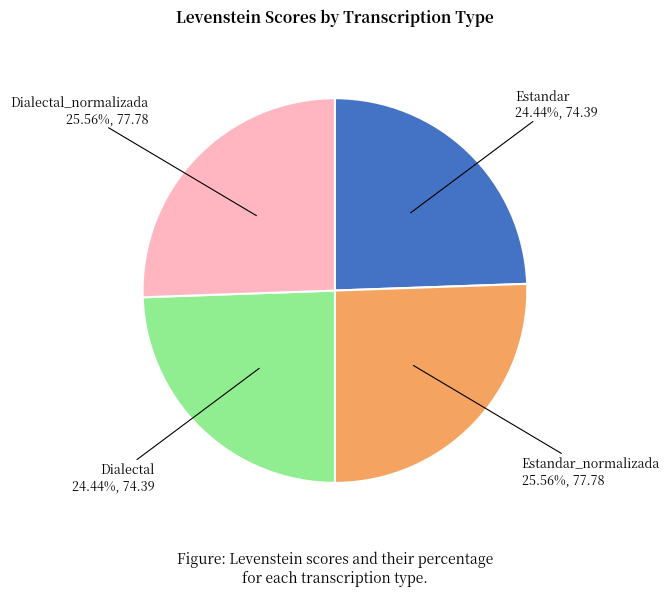

How many slices are in this pie chart?

4